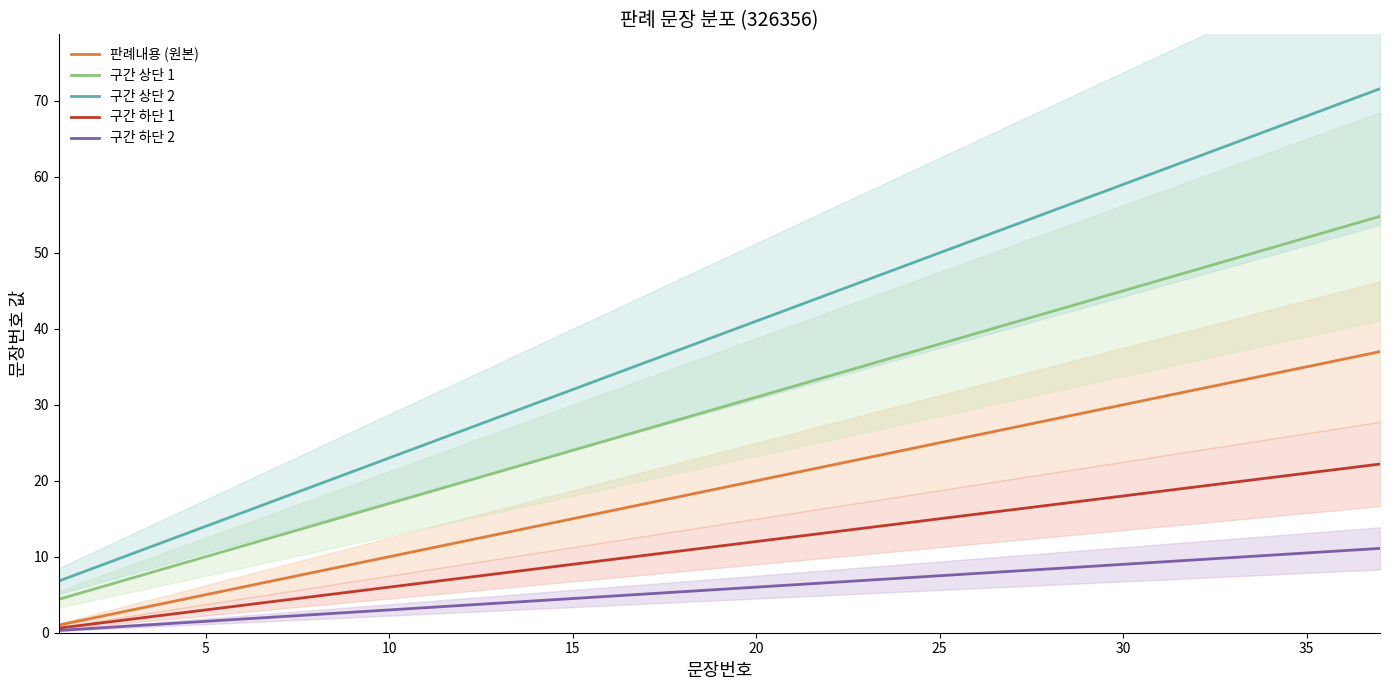

What is the minimum value shown in the chart?

0.3